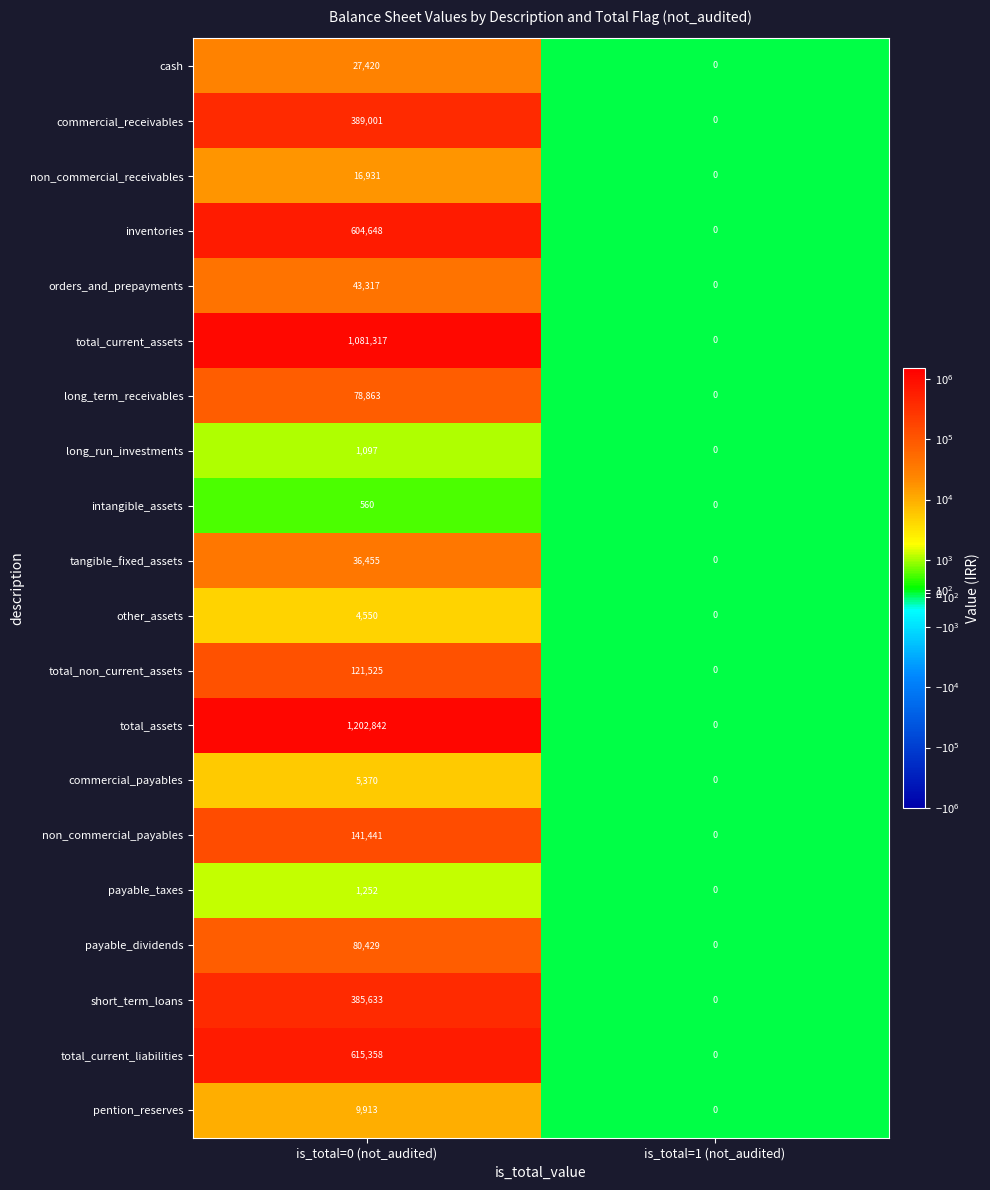

The value of commercial_receivables at is_total=0 (not_audited) is 148299. True or false?

False